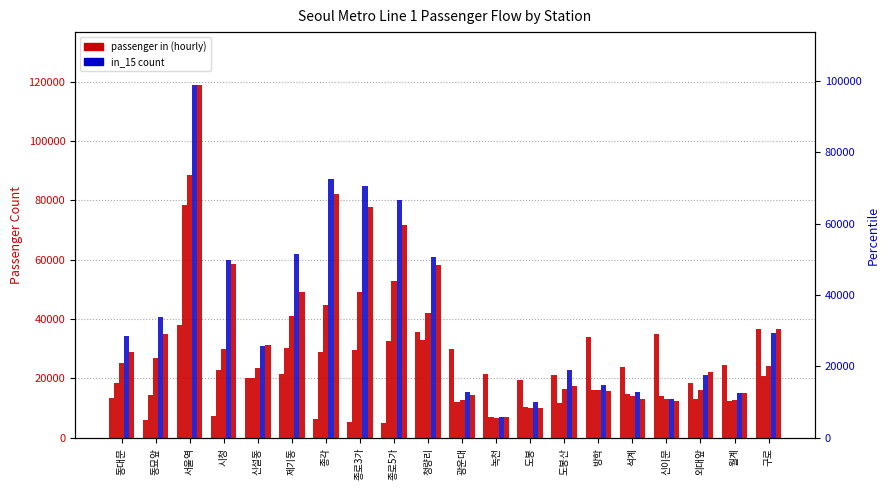

What is the label of the 13th bar from the right?

종로3가